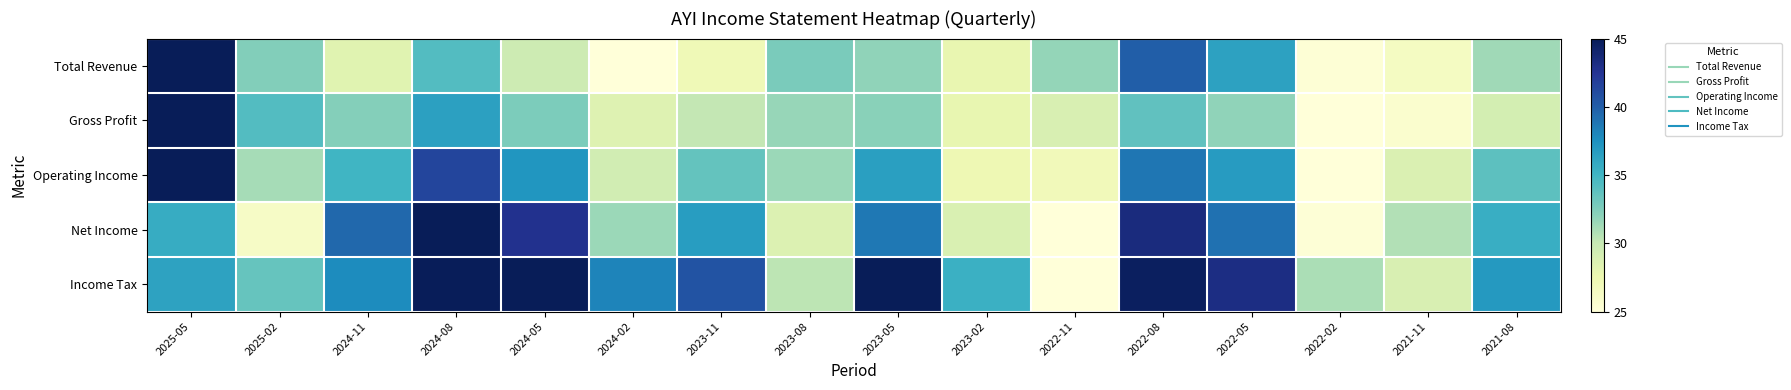

At which category is the sum across all series the highest?

2025-05